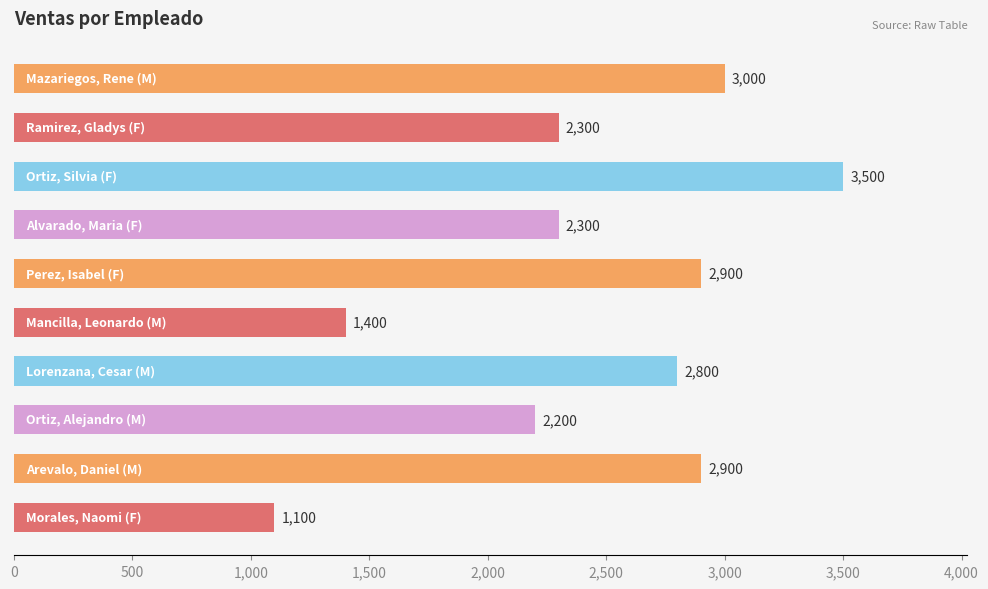

What is the average value?

2440